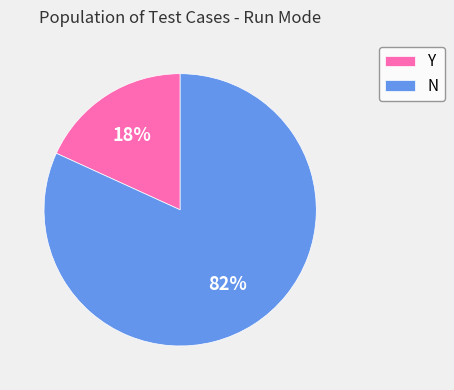

How many segments does this pie chart have?

2